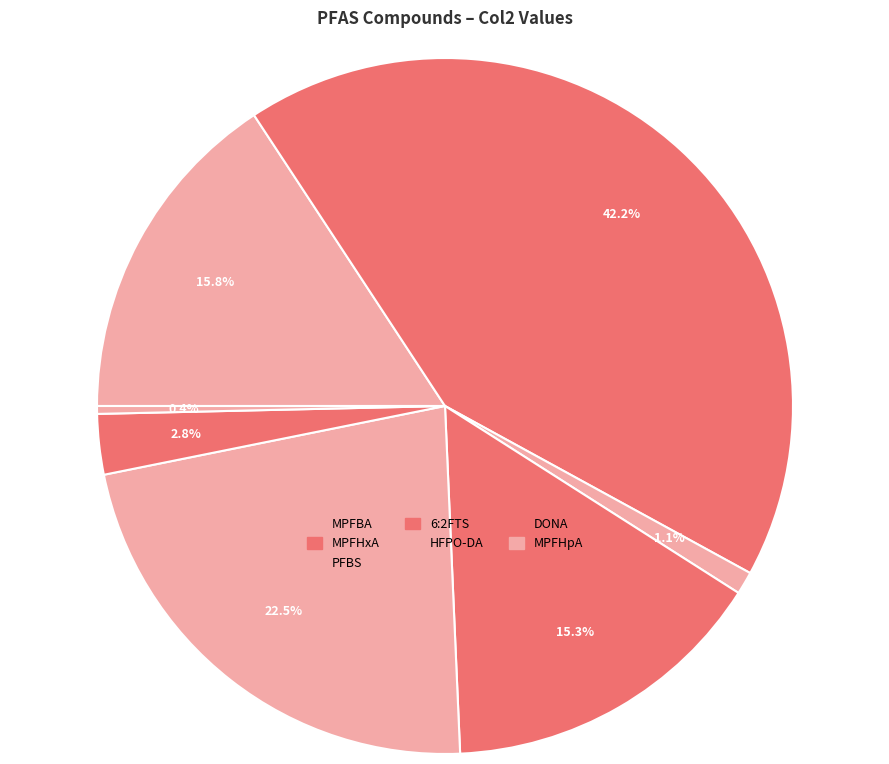

Is it true that MPFHpA is 0% of the pie?

True